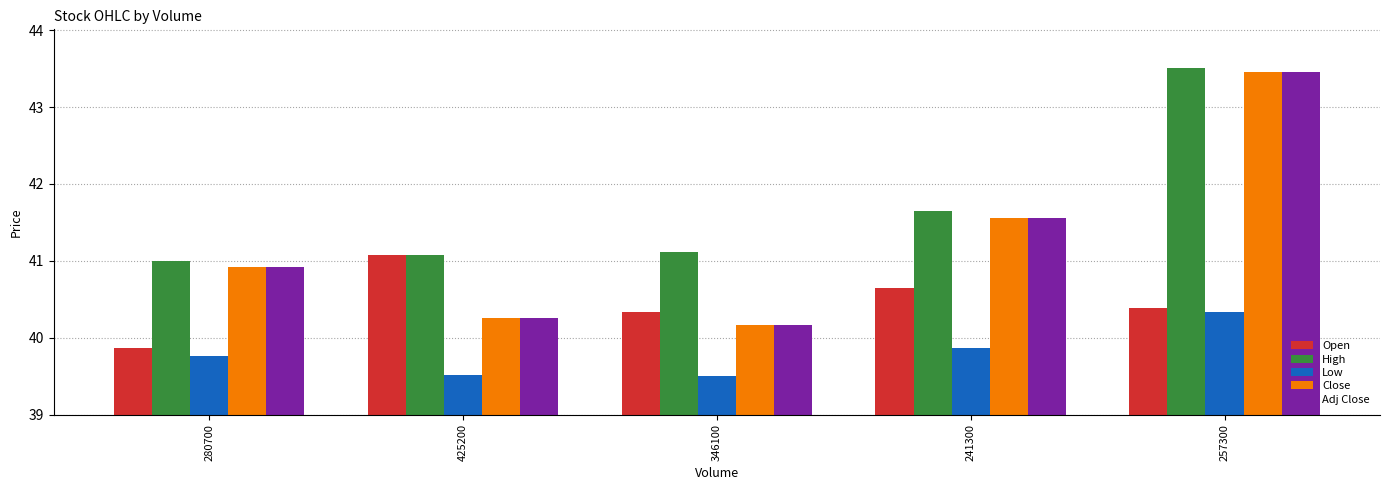

Where is High nearest to the value 42?

241300